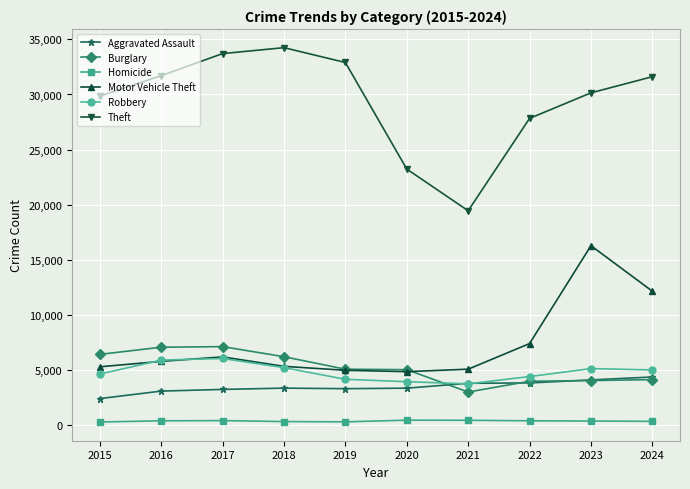

Which series has the widest spread of values?

Theft